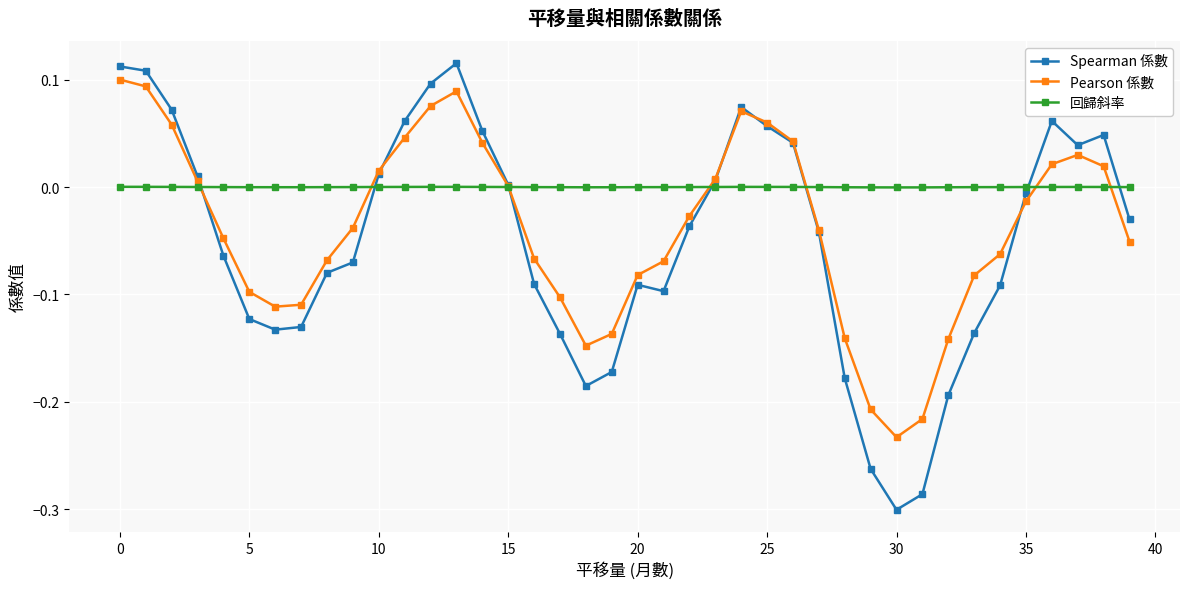

In Pearson 係數, how many points are lower than both neighbors (excluding endpoints)?

3